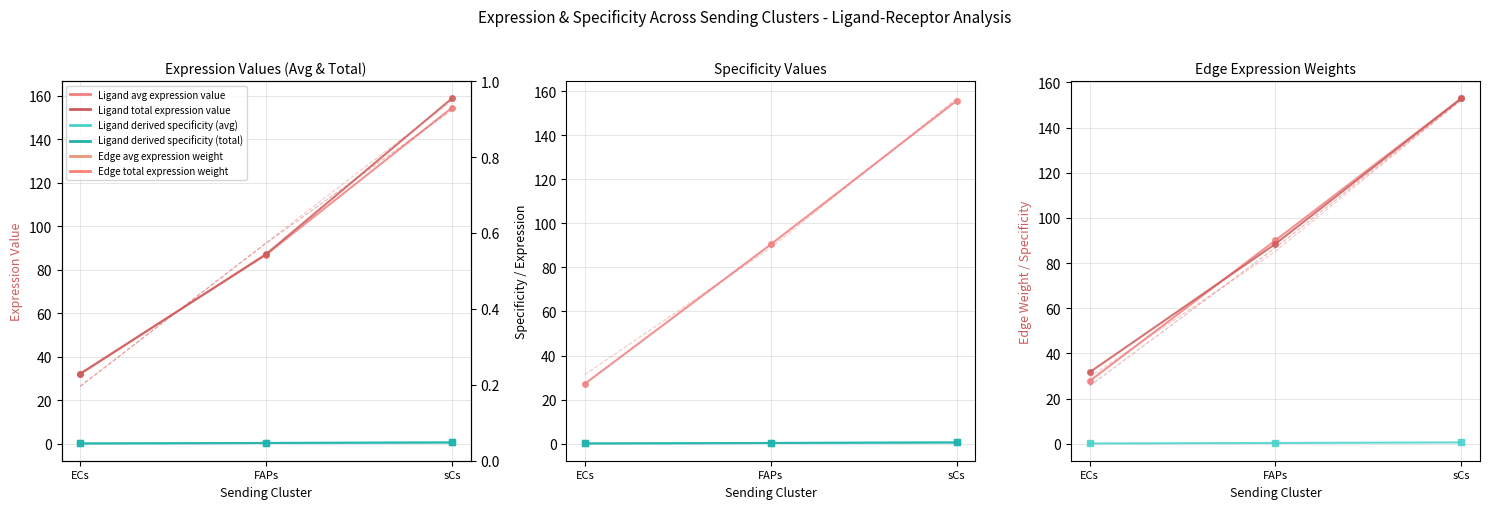

How many values in the Ligand total expression value series are below 87?

1